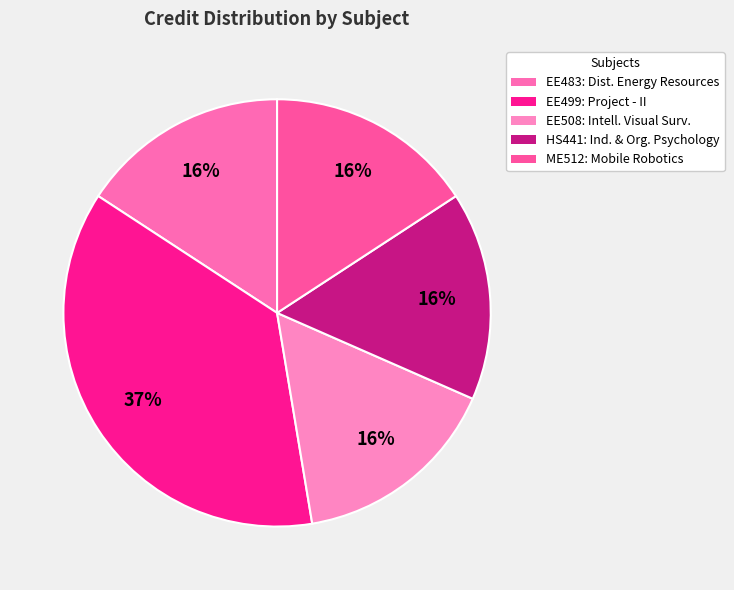

To the nearest percent, what is the difference between the largest and smallest slice percentages?

21%